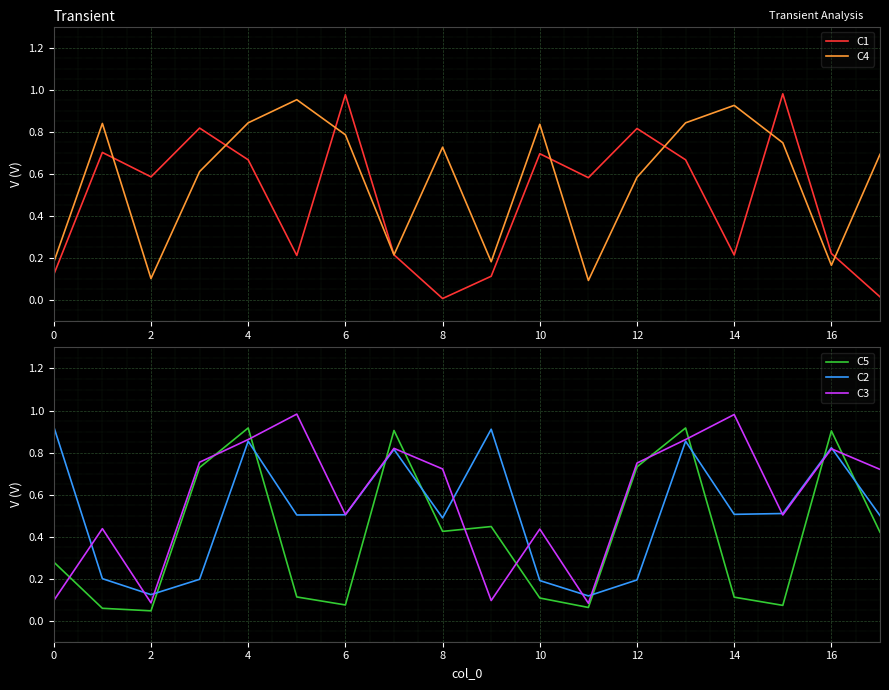

In C1, how many points are lower than both neighbors (excluding endpoints)?

5